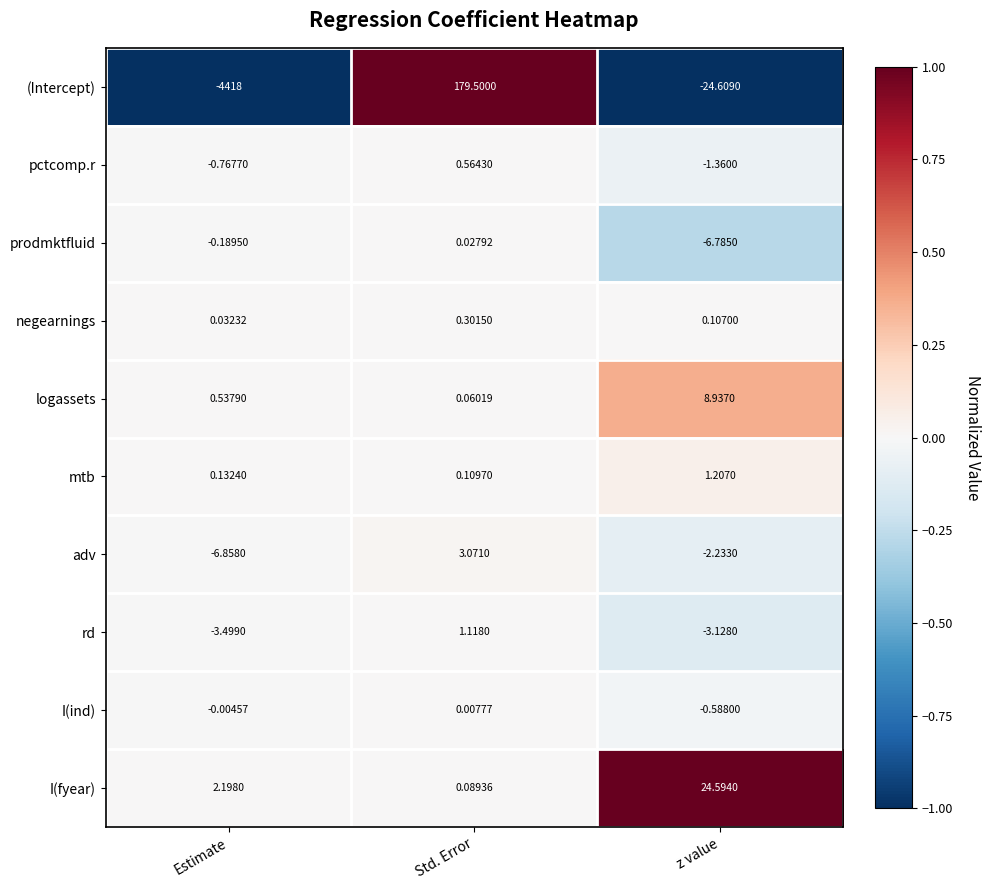

Rank the categories by rd value from highest to lowest.

Std. Error, z value, Estimate